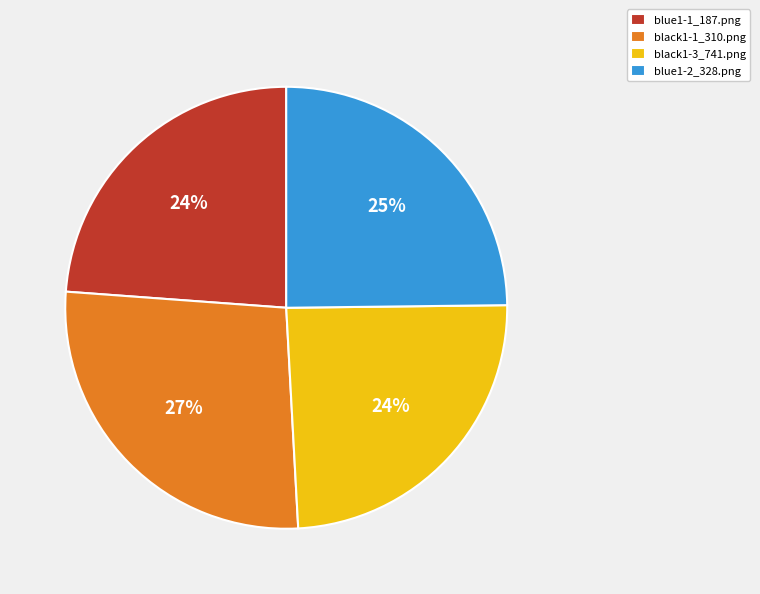

To the nearest percent, what portion does black1-3_741.png represent?

24%